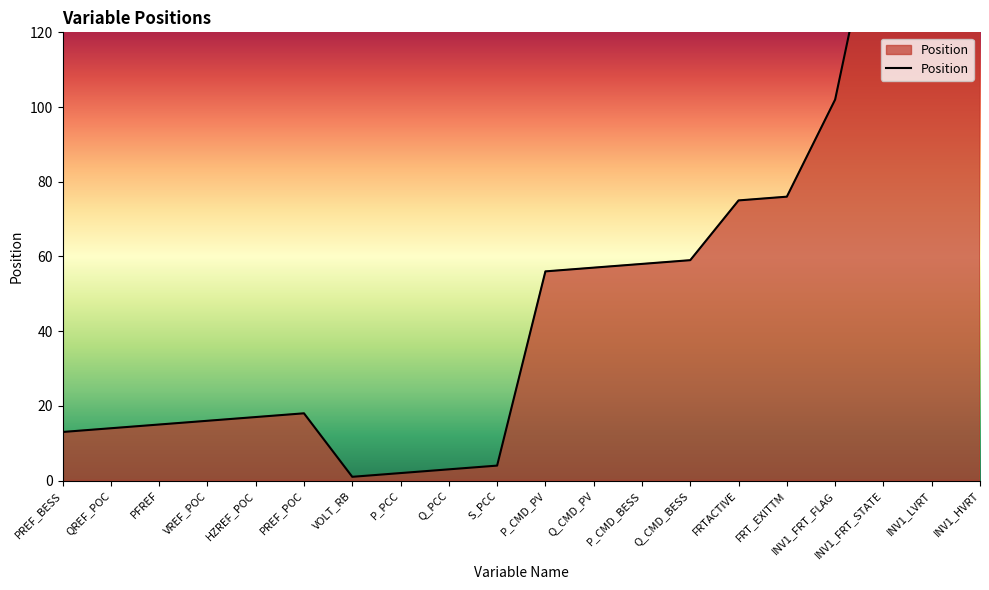

Which category has the highest value across all series?

INV1_HVRT